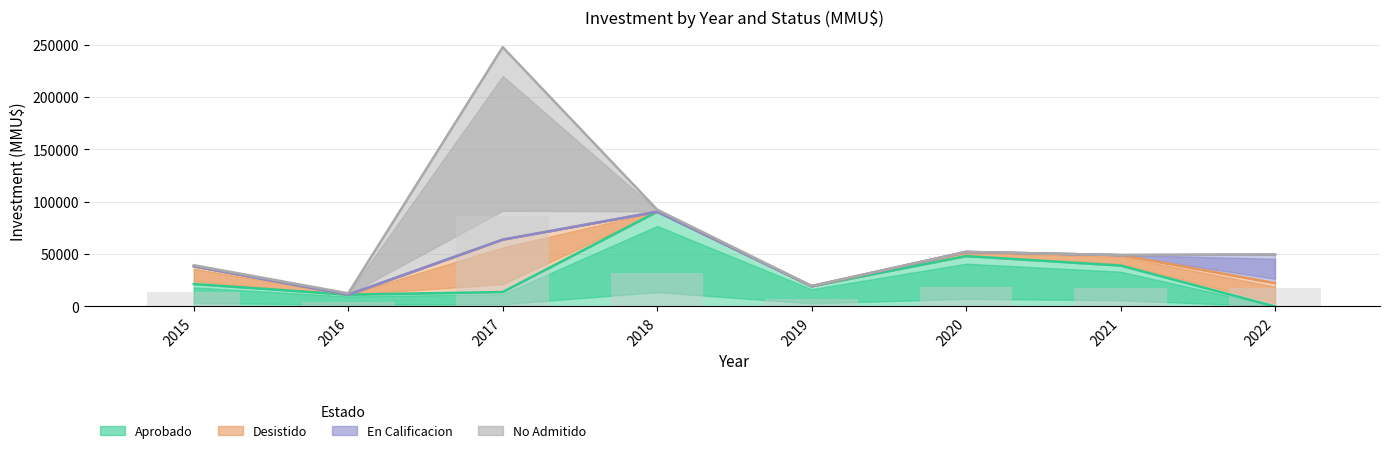

What is the sum of the Desistido values at 2020 and 2022?

26250